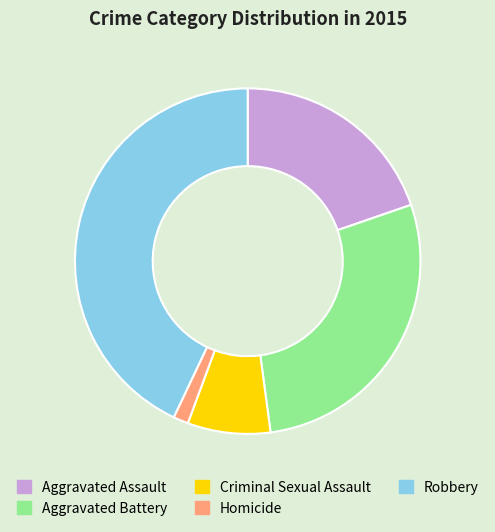

Is it true that Aggravated Assault is 15% of the pie?

False